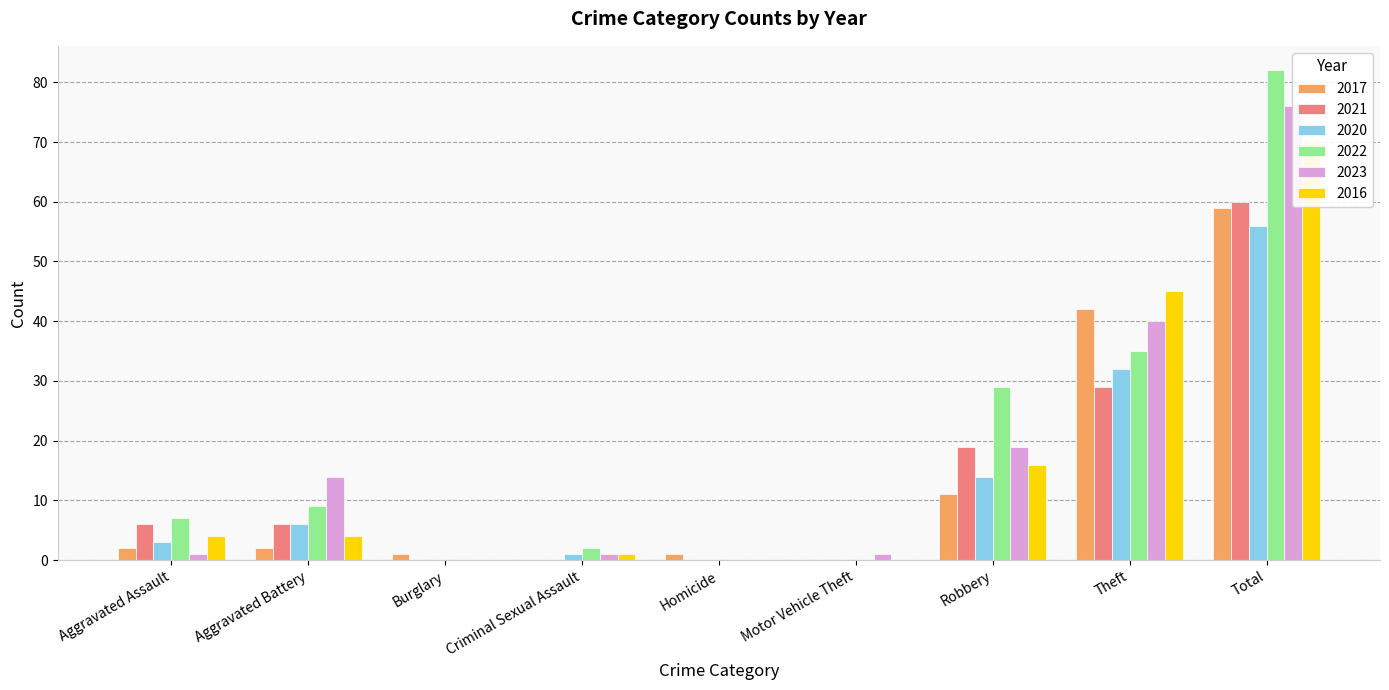

Reading left to right, extract all data points from this chart.

2017: 2	2	1	0	1	0	11	42	59
2021: 6	6	0	0	0	0	19	29	60
2020: 3	6	0	1	0	0	14	32	56
2022: 7	9	0	2	0	0	29	35	82
2023: 1	14	0	1	0	1	19	40	76
2016: 4	4	0	1	0	0	16	45	70